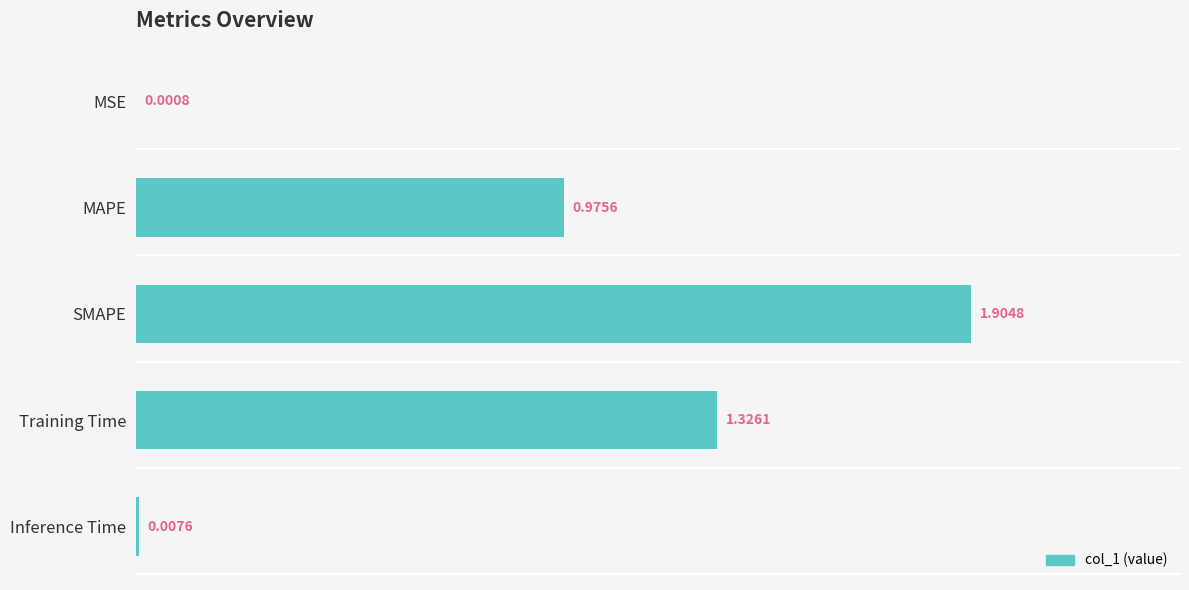

What is the change in value from MAPE to Inference Time?

-1.0